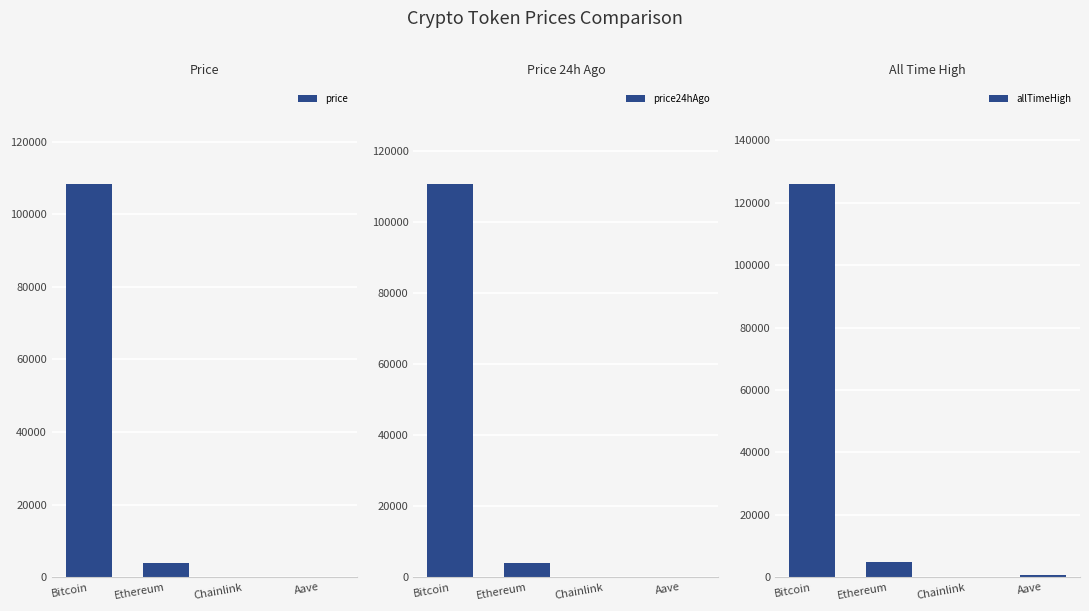

At which label is allTimeHigh closest to 63066?

Ethereum